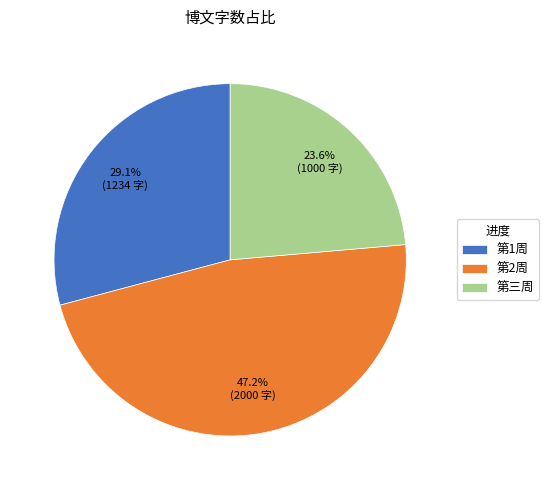

Approximately how many times larger is the value at 第三周 compared to 第1周?

0.8